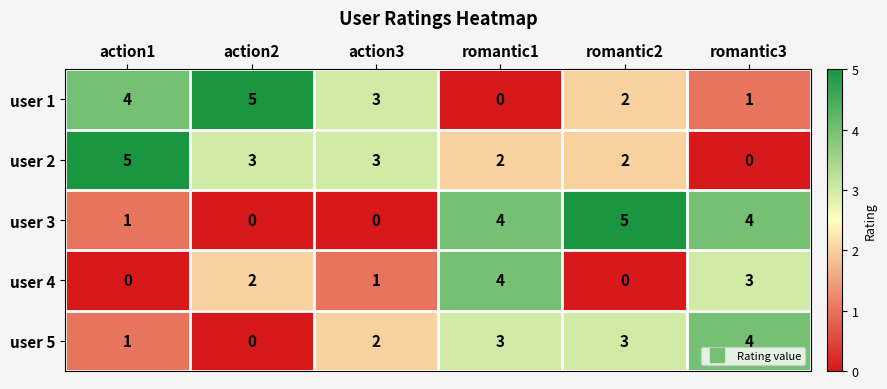

What is the sum of the user 5 values at action1 and romantic3?

5